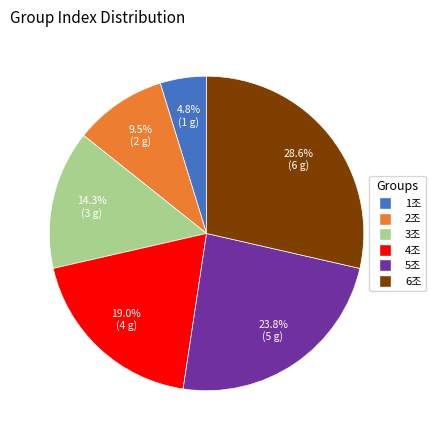

Is it true that 3조 is 7% of the pie?

False